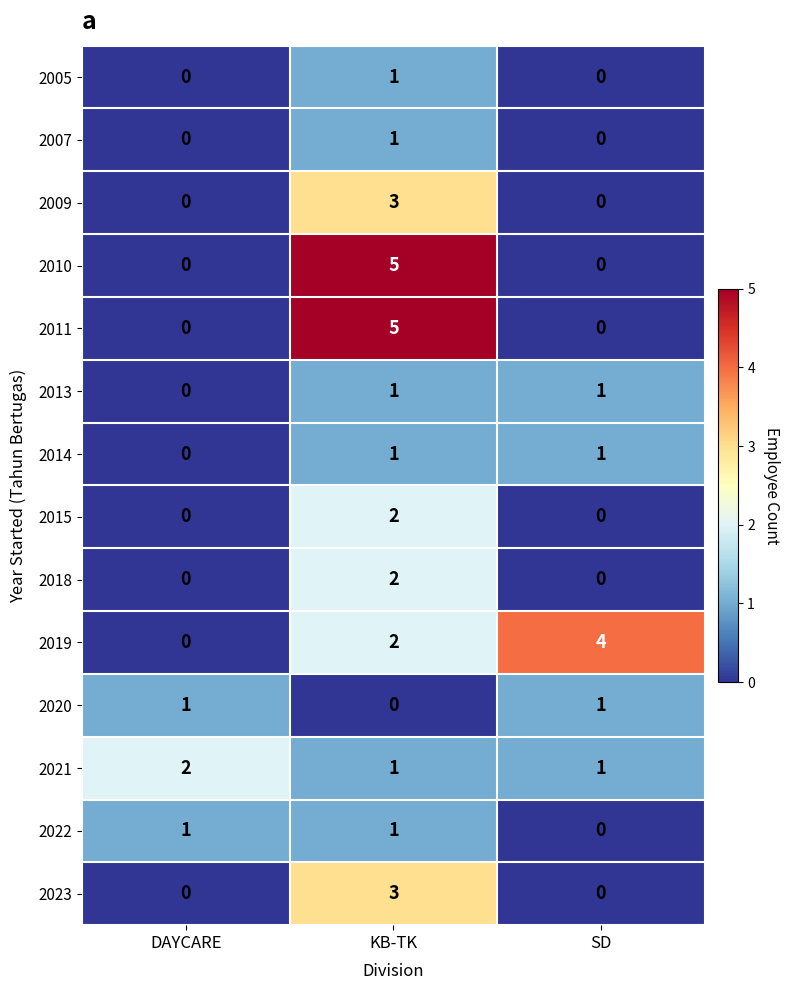

At which category is the sum across all series the highest?

KB-TK